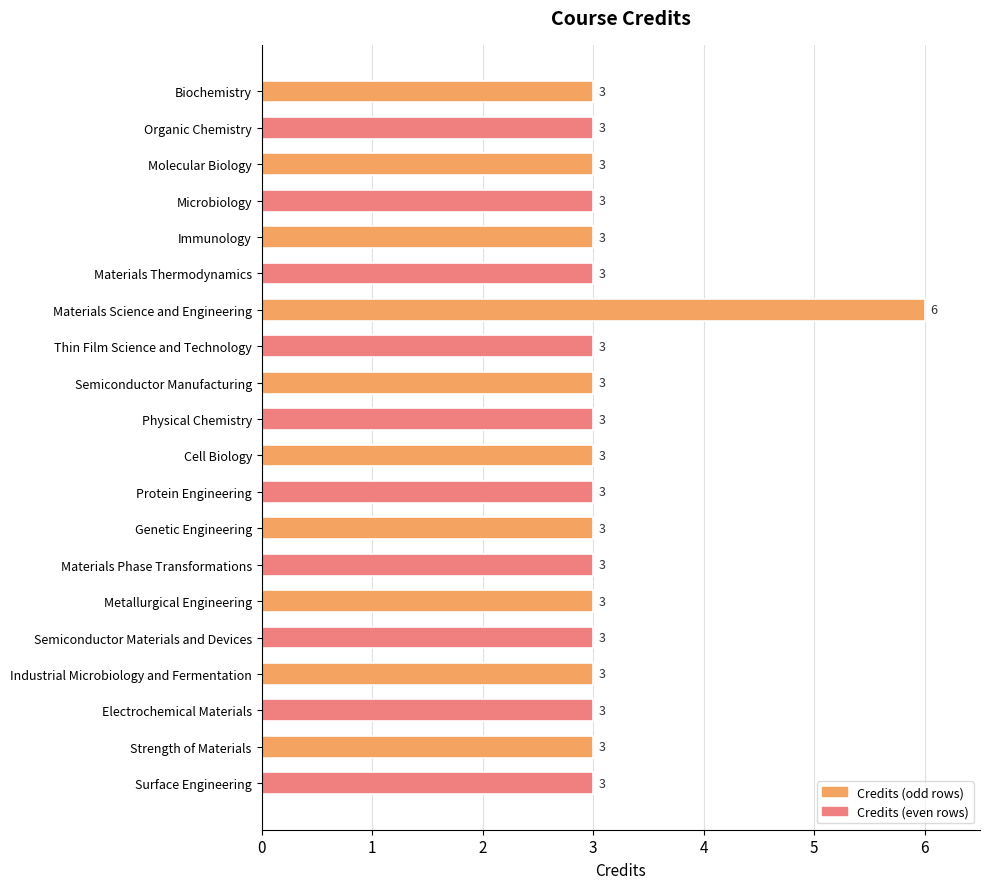

What position from the bottom is Molecular Biology?

18